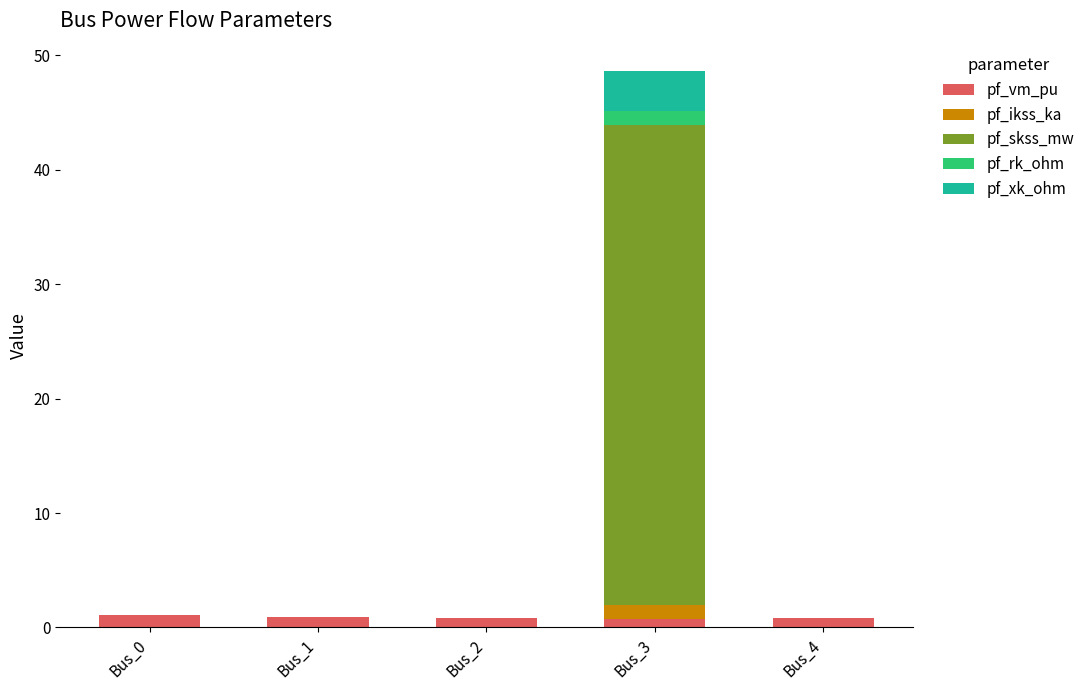

At which category is the sum across all series the highest?

Bus_3